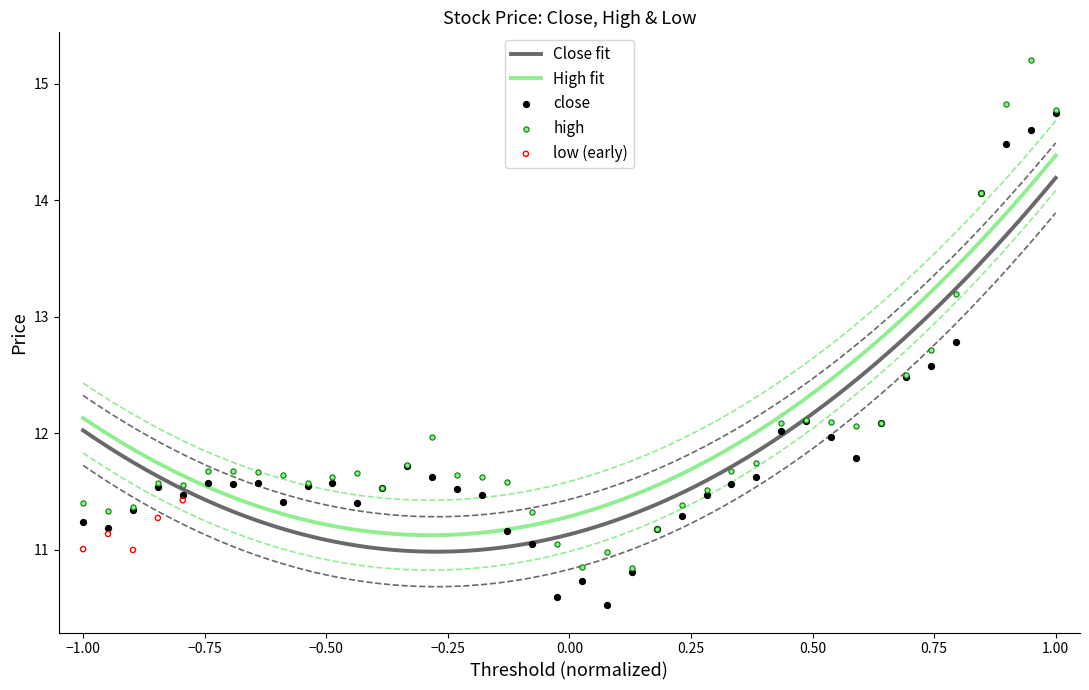

True or false: Close fit and High fit cross at least once.

False